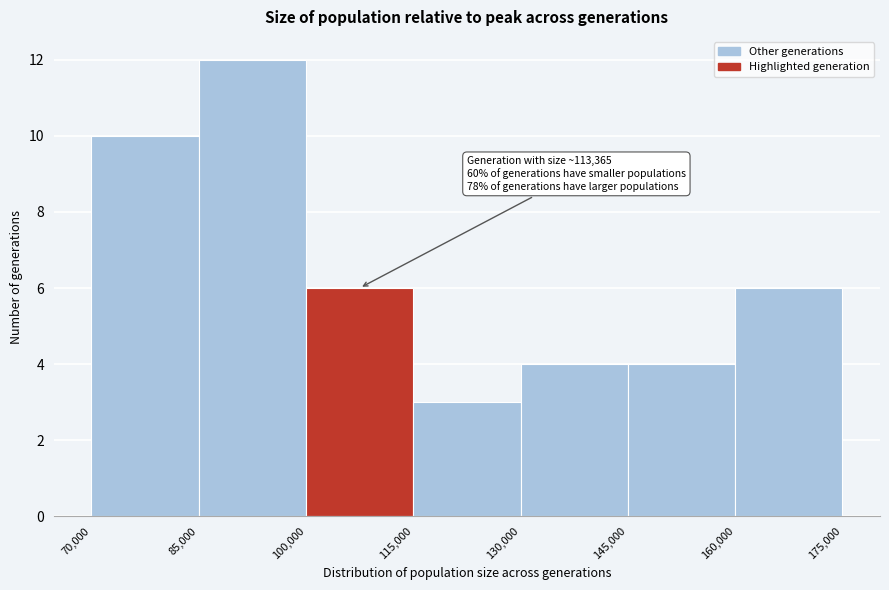

Which range on the x-axis has the tallest bar?

85,000 to 100,000